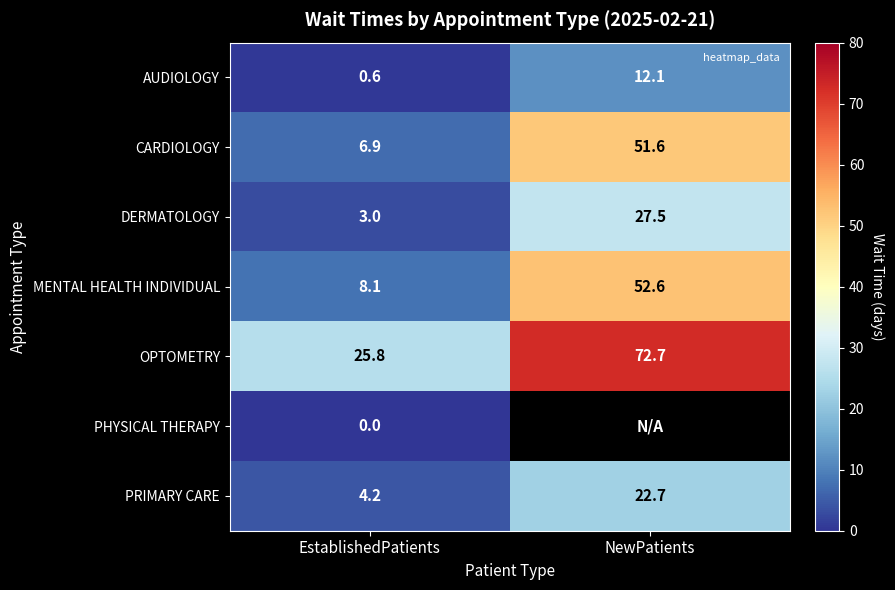

True or false: PRIMARY CARE has a value of 7.4 at EstablishedPatients.

False